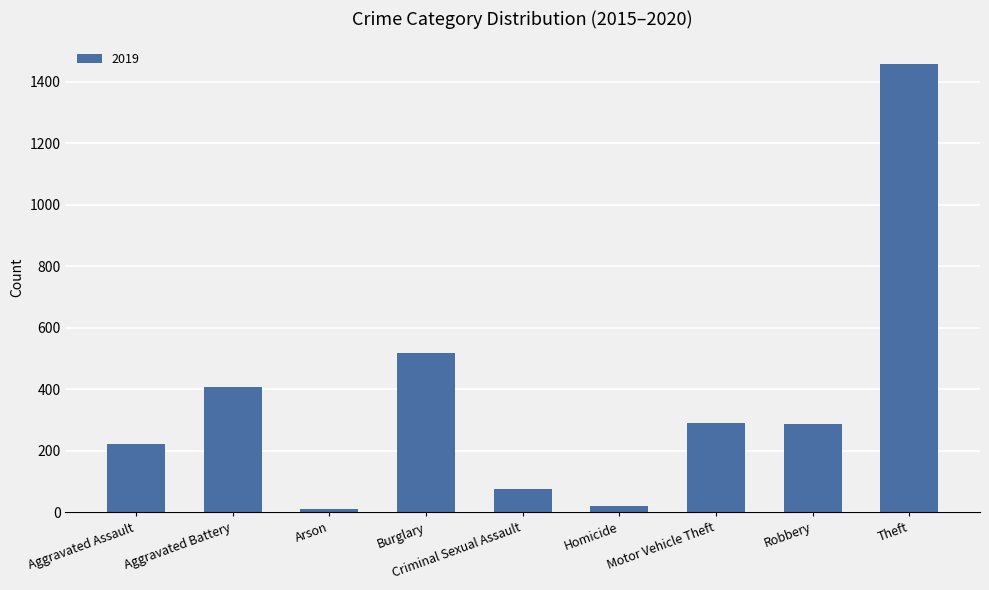

Between Arson and Criminal Sexual Assault, which is larger?

Criminal Sexual Assault